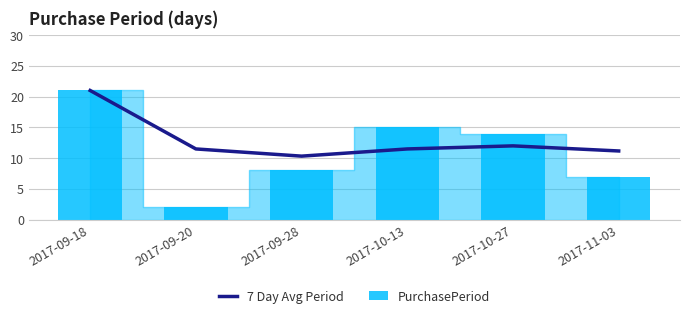

The value of PurchasePeriod at 2017-11-03 is 7.0. True or false?

True